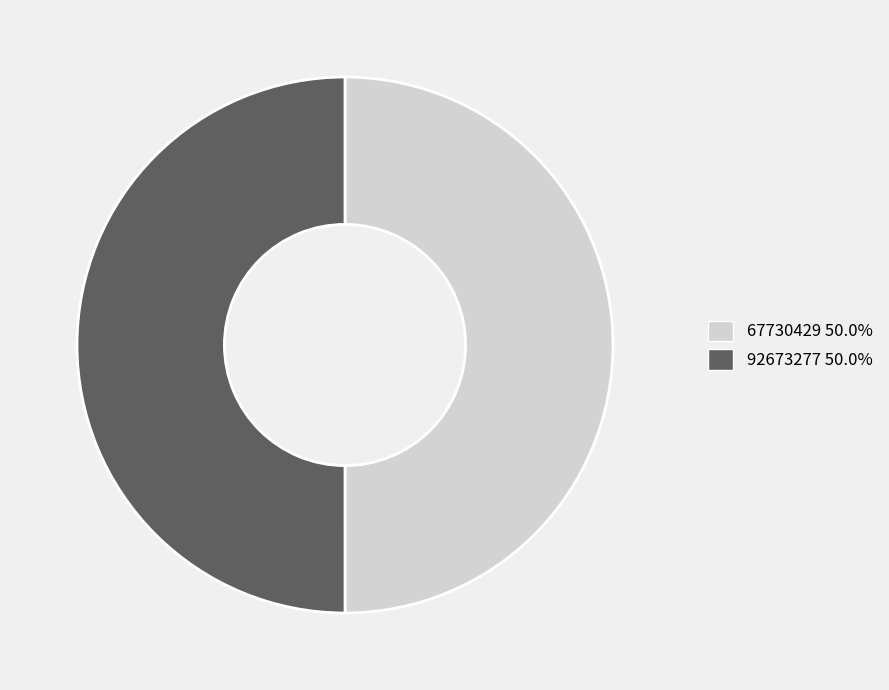

The 67730429 slice represents 50% of the pie. True or false?

True